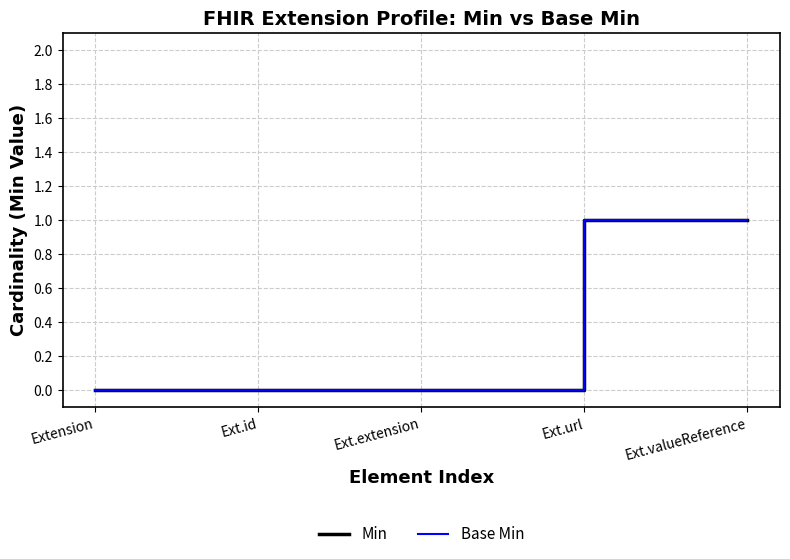

Is this an area chart (filled region under the line)?

No